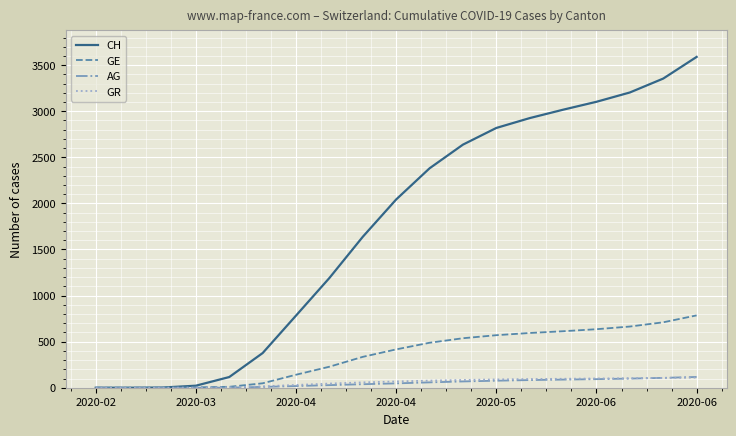

Which series has the largest total across all categories?

CH